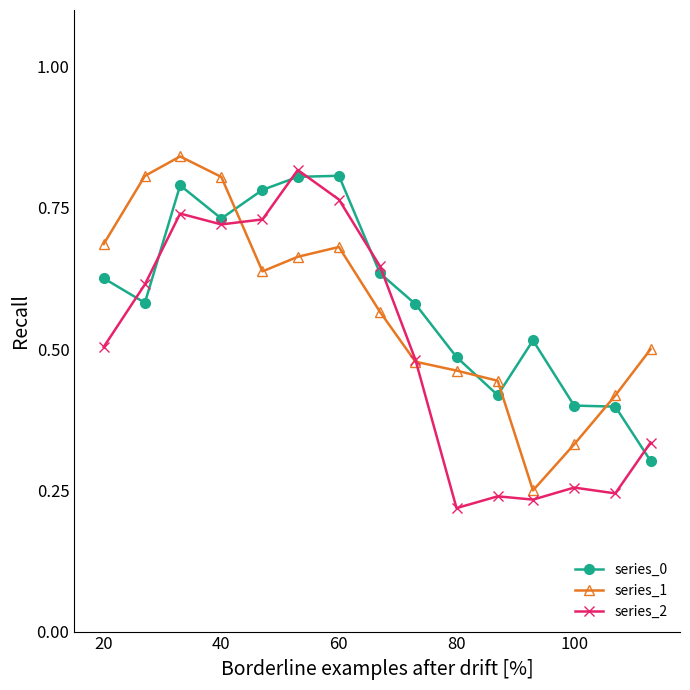

True or false: series_1 has more than 0 interior local peaks.

True